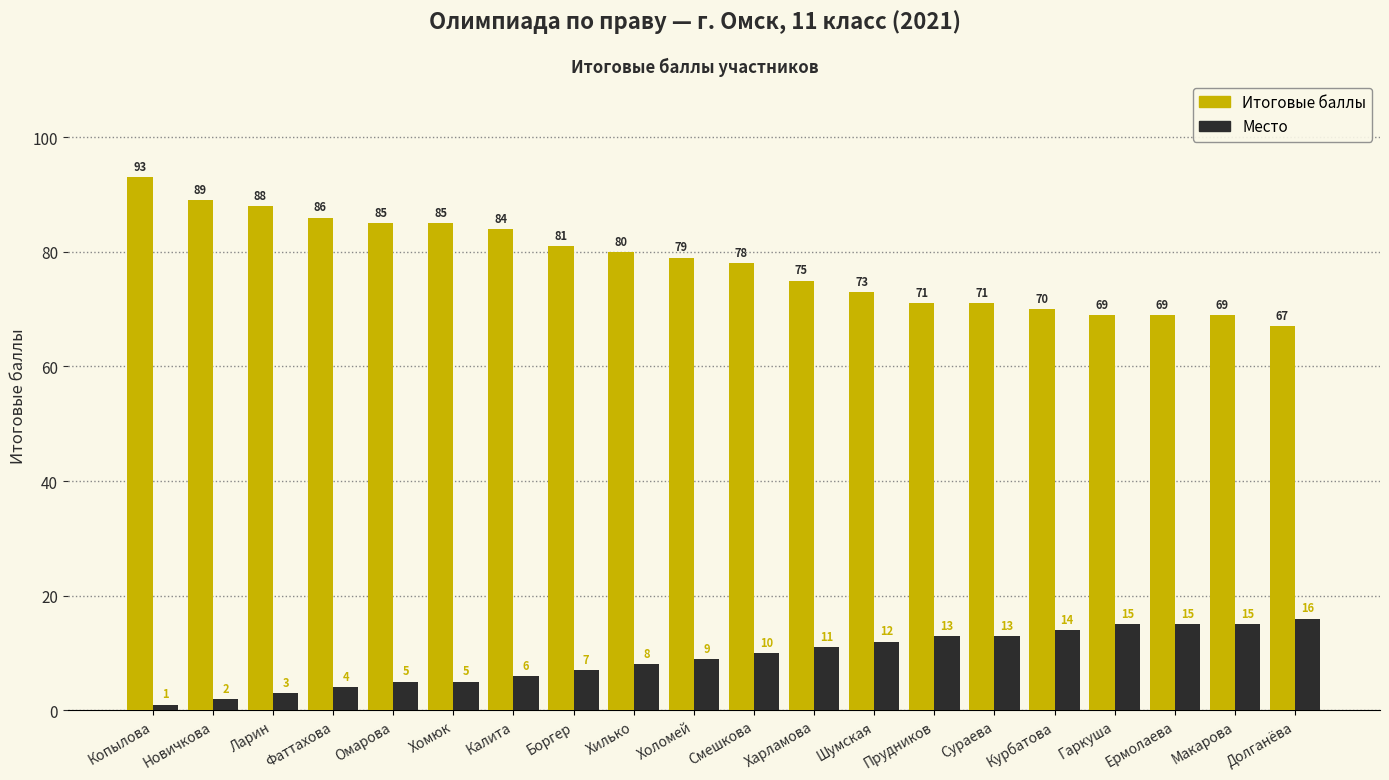

Which category has the highest value across all series?

Копылова